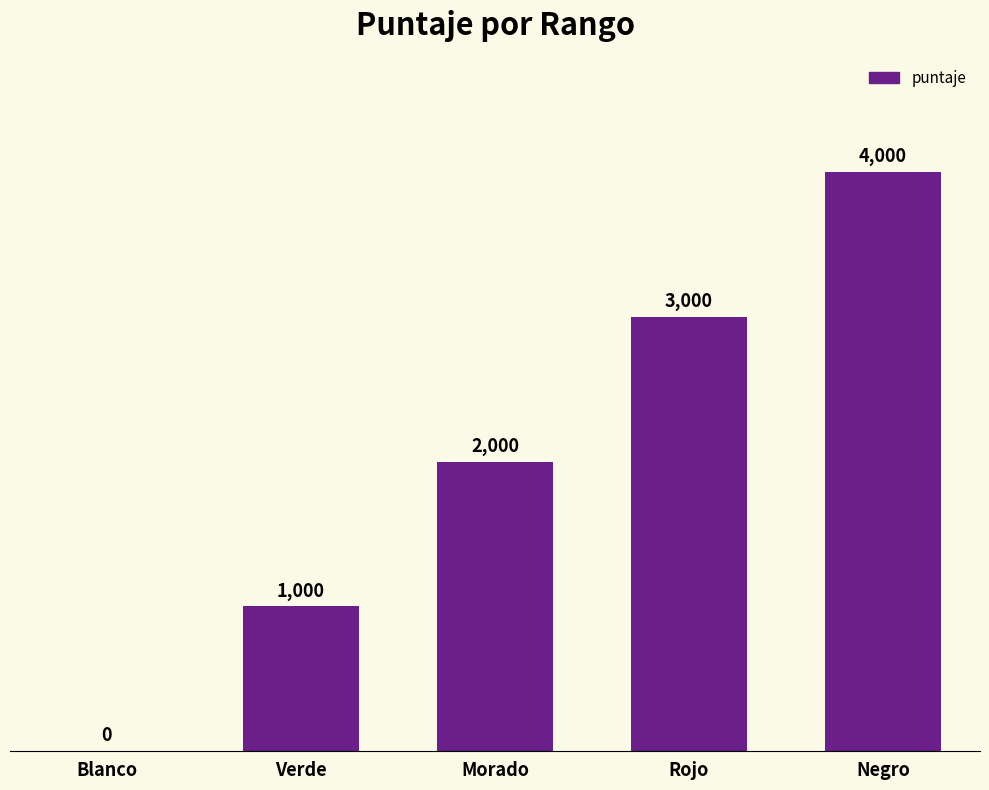

What is the change in value from Blanco to Negro?

+4000